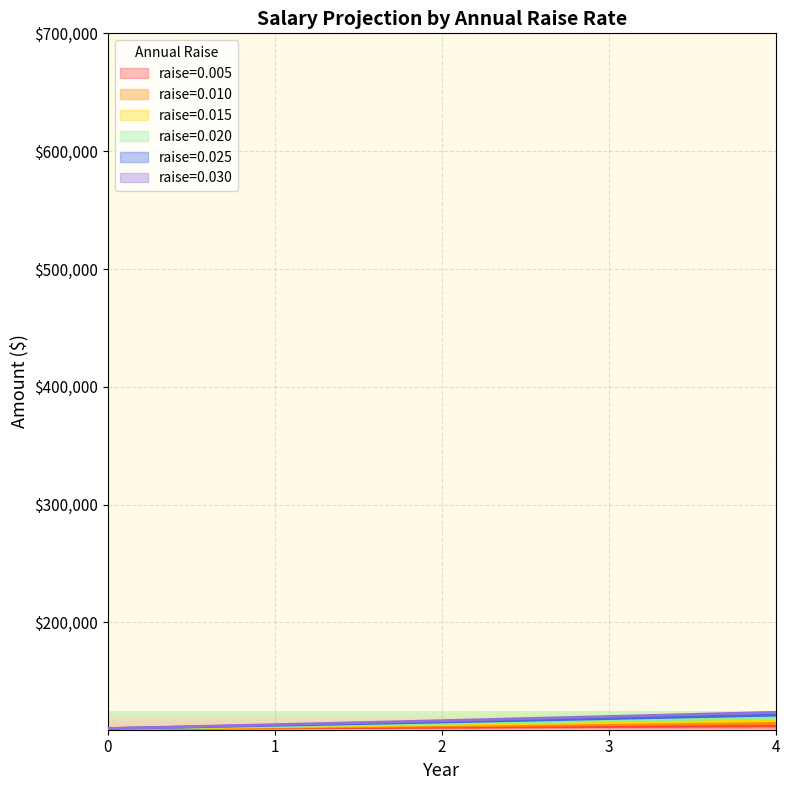

What is the greatest value displayed?

123806.0